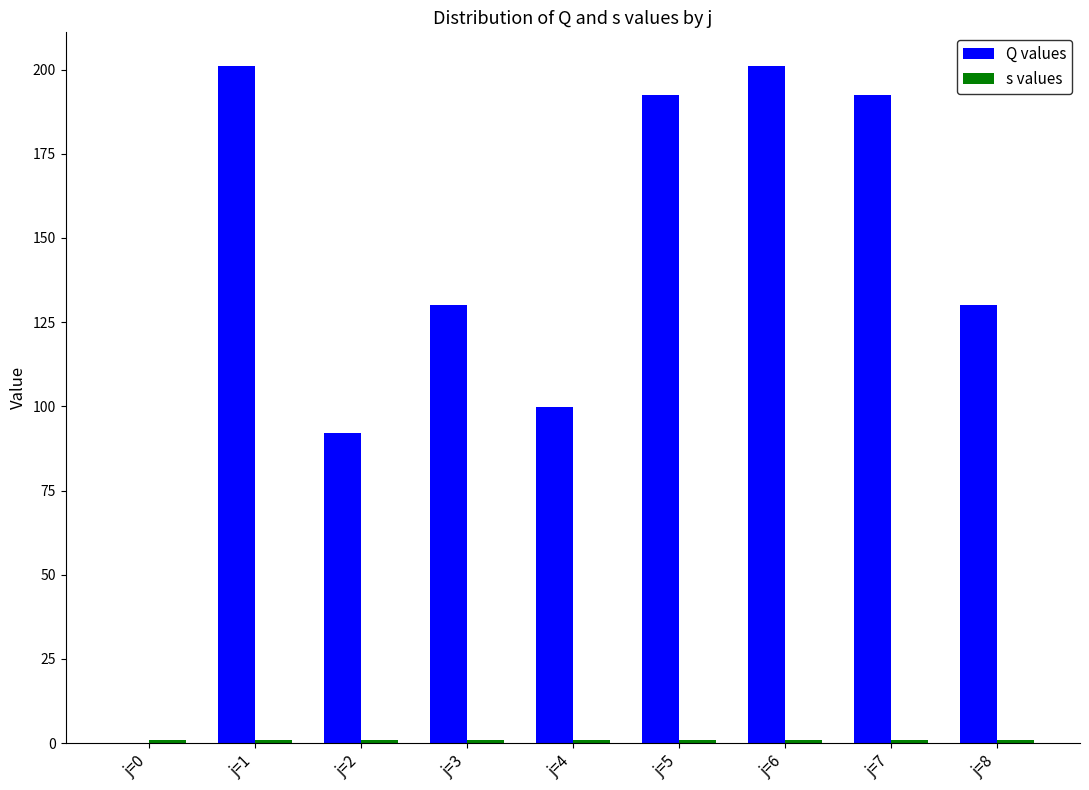

Which series has the largest total across all categories?

Q values